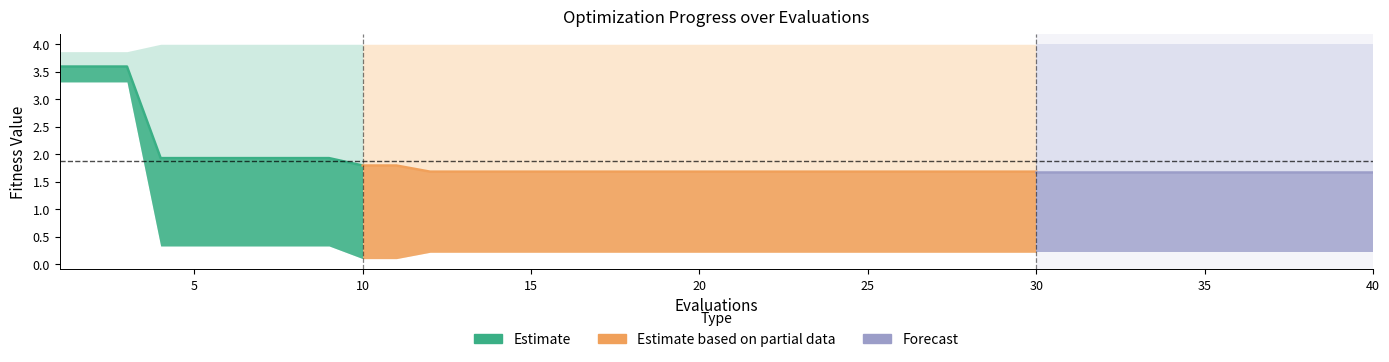

What is the greatest value displayed?

4.0